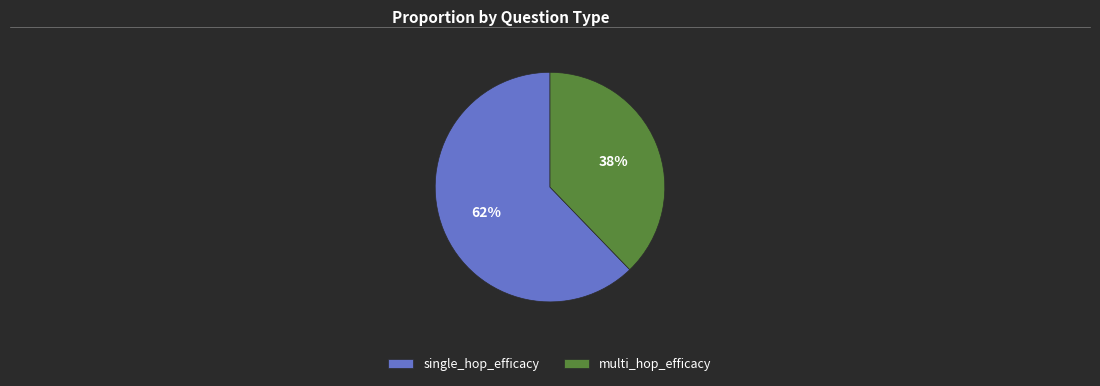

What is the largest slice in the pie chart?

single_hop_efficacy